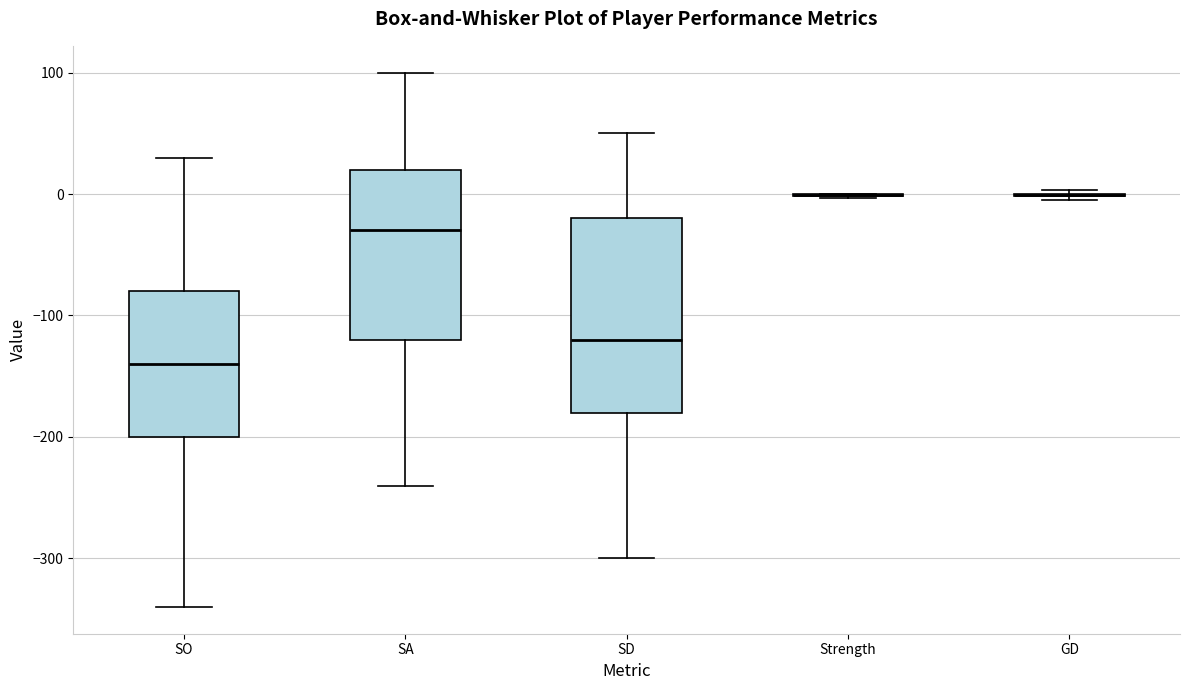

Reading left to right, transcribe this box plot: for each box, give where its median line is, the range the box spans, and where its two whiskers end, as read against the y-axis. The values are not printed on the chart, so give them approximately, as read against the axis.

SO: median -140, box -200 to -80, whiskers -340 to 30
SA: median -30, box -120 to 20, whiskers -240 to 100
SD: median -120, box -180 to -20, whiskers -300 to 50
Strength: box collapsed to a line at 0, whiskers 0 to 0
GD: box collapsed to a line at 0, whiskers 0 to 0